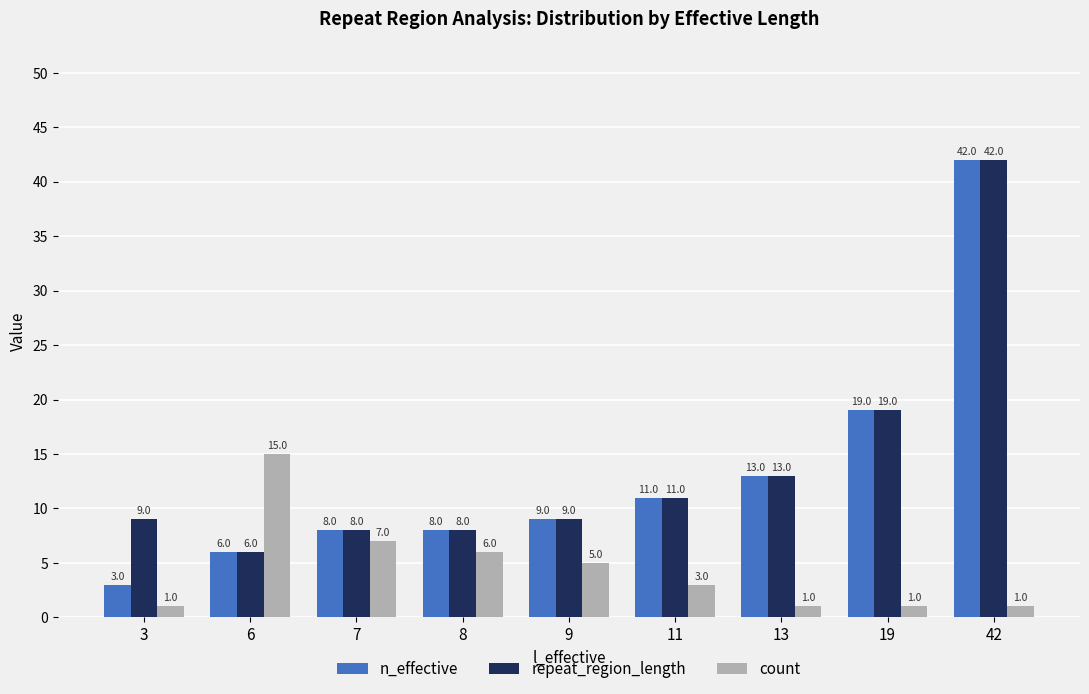

Which series has the largest total across all categories?

repeat_region_length